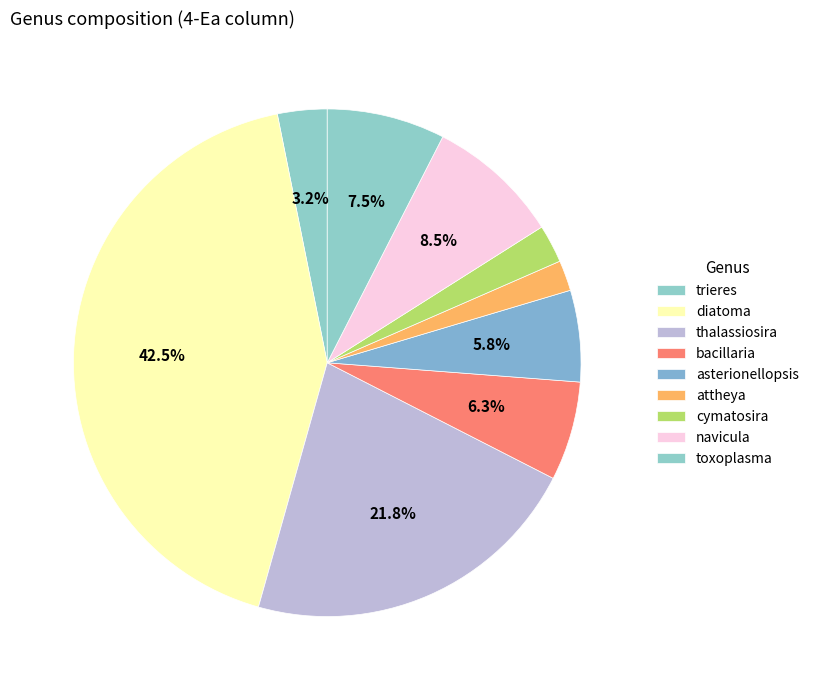

Count the number of slices in the pie.

9